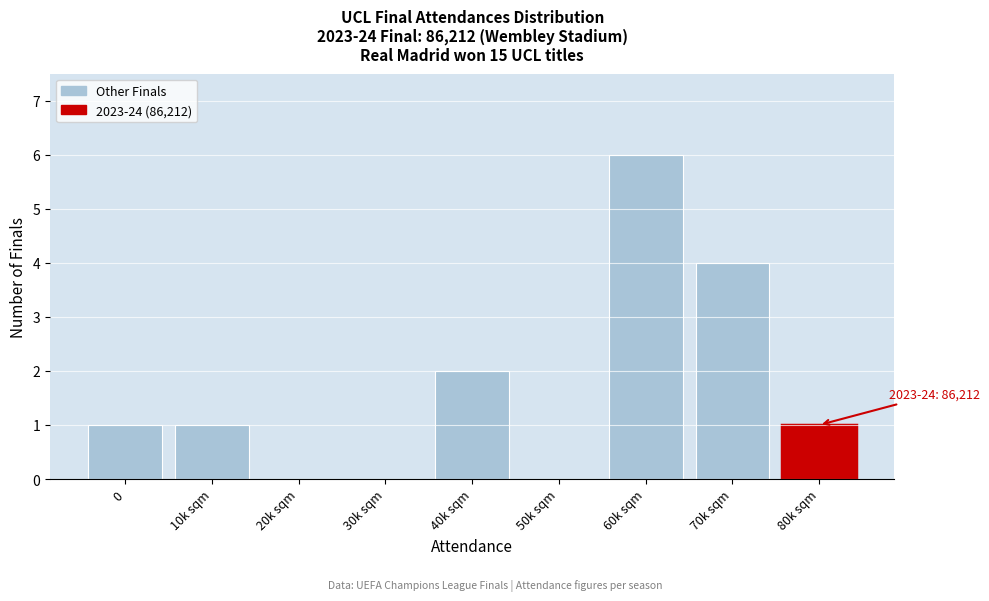

Reading left to right, list all the values displayed in this chart.

0=1	10k sqm=1	20k sqm=0	30k sqm=0	40k sqm=2	50k sqm=0	60k sqm=6	70k sqm=4	80k sqm=1